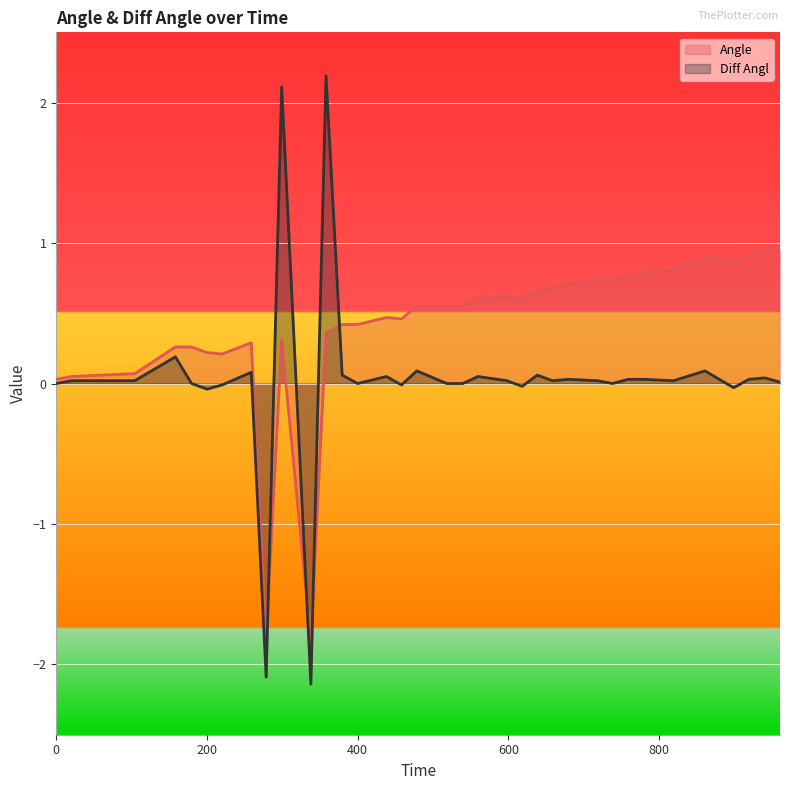

Reading left to right, transcribe all the data shown in this chart.

Angle: 0.0	0.1	0.1	0.3	0.3	0.2	0.2	0.3	-1.8	0.3	-1.8	0.4	0.4	0.4	0.5	0.5	0.6	0.6	0.6	0.6	0.6	0.6	0.7	0.7	0.7	0.7	0.7	0.8	0.8	0.8	0.9	0.9	0.9	0.9	0.9
Diff Angl: 0.0	0.0	0.0	0.2	0.0	-0.0	-0.0	0.1	-2.1	2.1	-2.1	2.2	0.1	0.0	0.1	-0.0	0.1	0.0	0.0	0.1	0.0	-0.0	0.1	0.0	0.0	0.0	0.0	0.0	0.0	0.0	0.1	-0.0	0.0	0.0	0.0